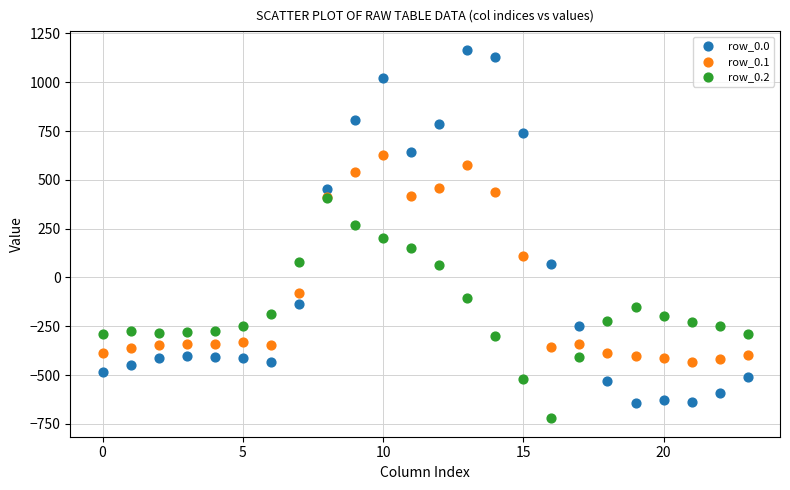

Which series reaches the minimum Y coordinate?

row_0.2